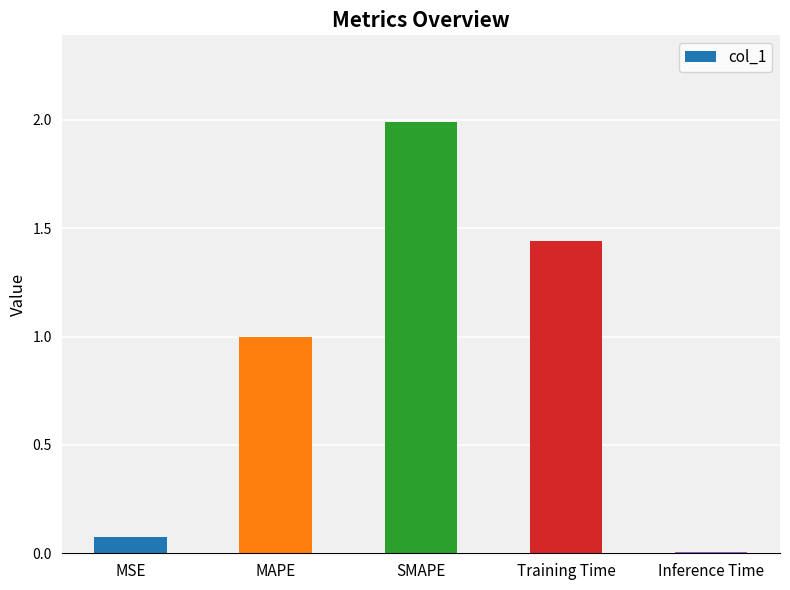

What is the sum of the values at Inference Time and MAPE?

1.0